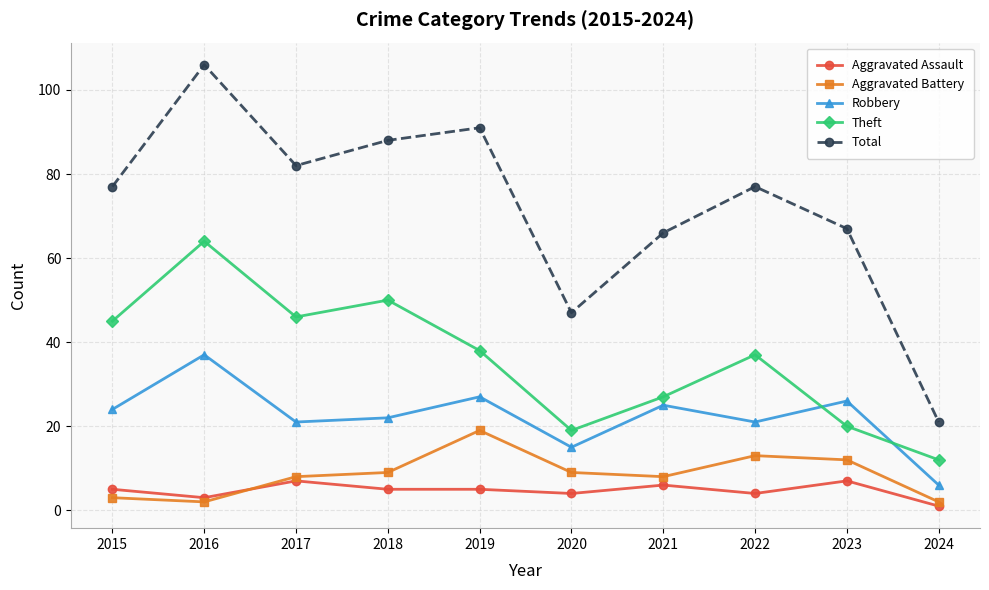

Which series has the largest total across all categories?

Total